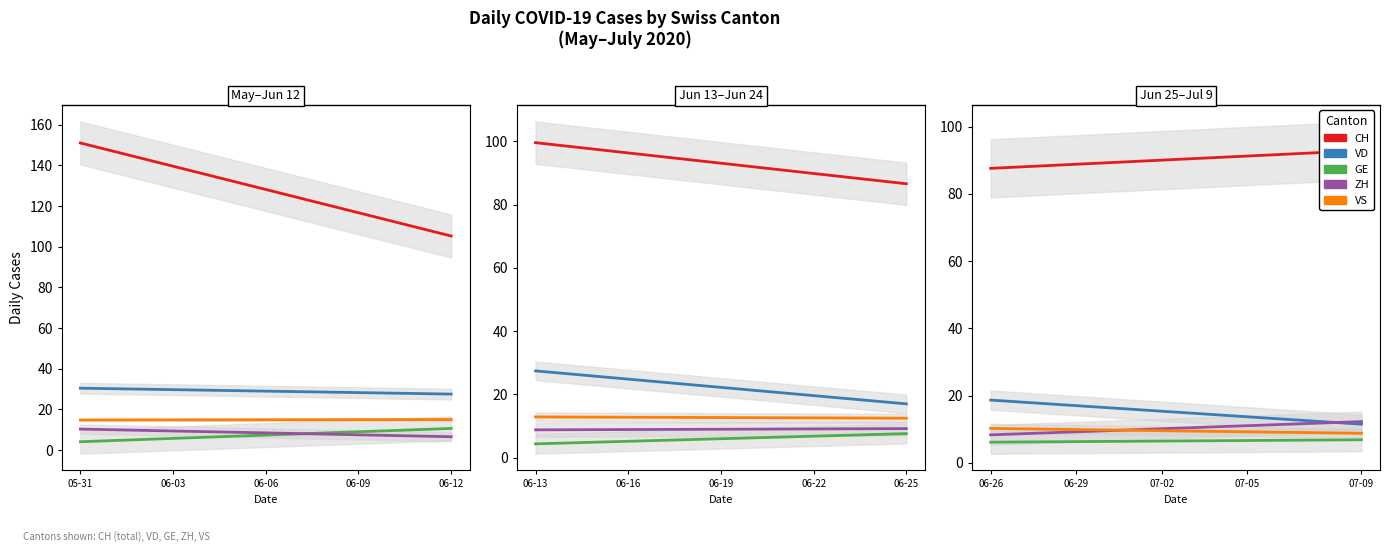

Does the chart display data point markers on the line(s)?

No